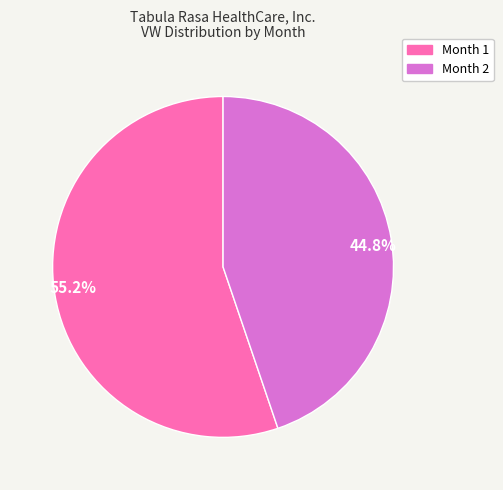

What percentage is the Month 1 slice, to the nearest percent?

55%